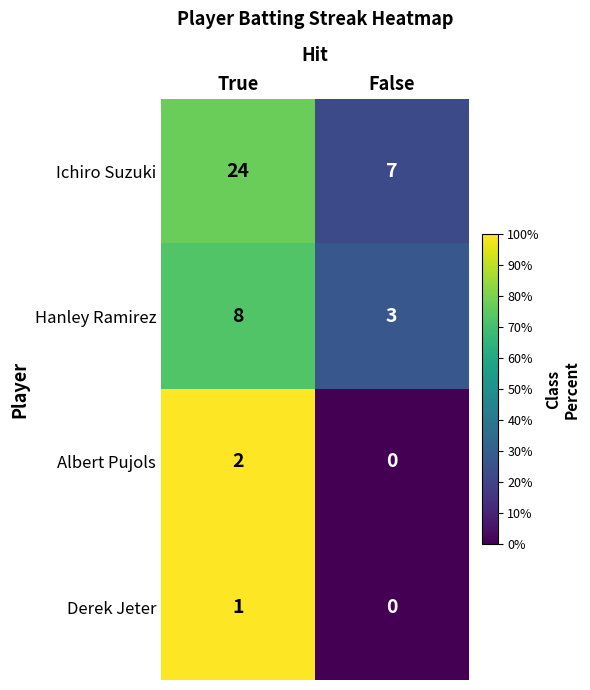

Reading left to right, transcribe all the data shown in this chart.

Ichiro Suzuki: 24	7
Hanley Ramirez: 8	3
Albert Pujols: 2	0
Derek Jeter: 1	0